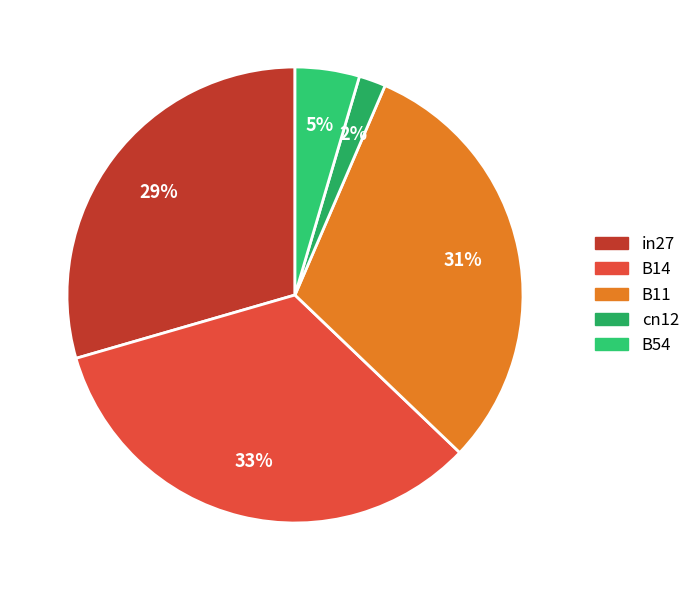

How many segments does this pie chart have?

5